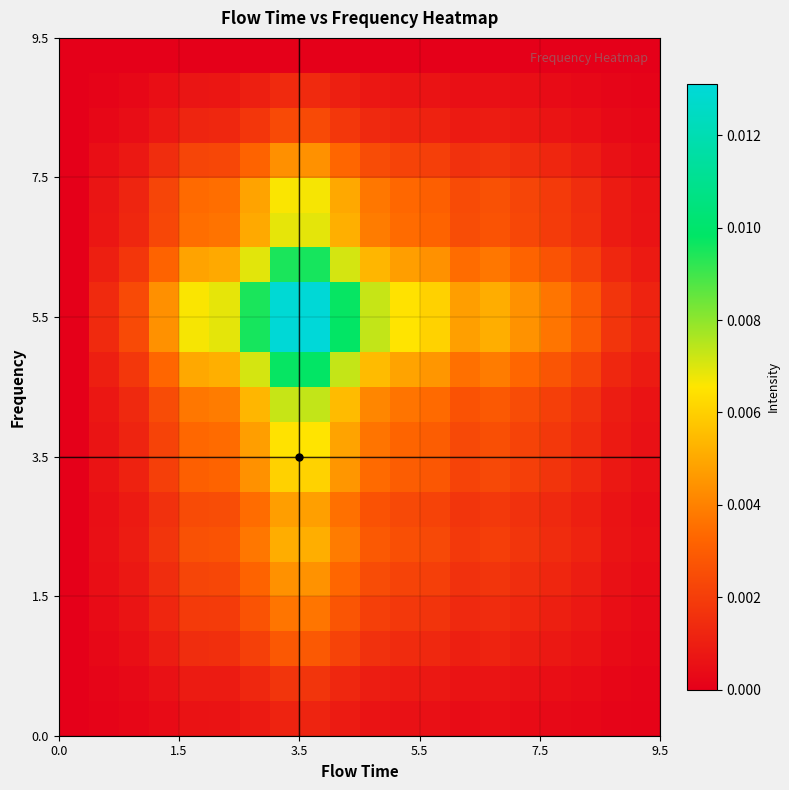

Count the number of categories in the chart.

20